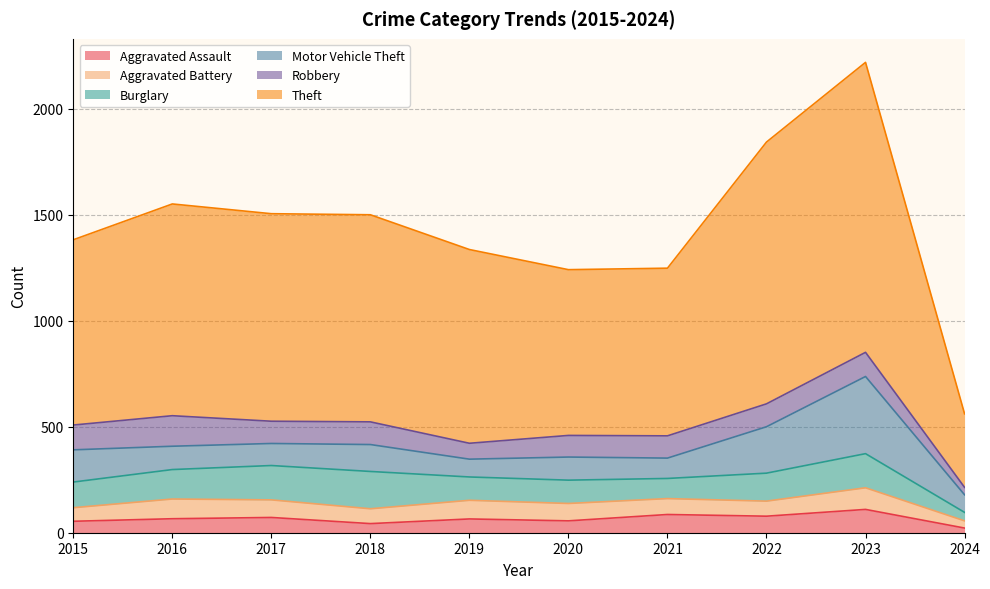

What is the spread (max minus min) of values at 2024?

325